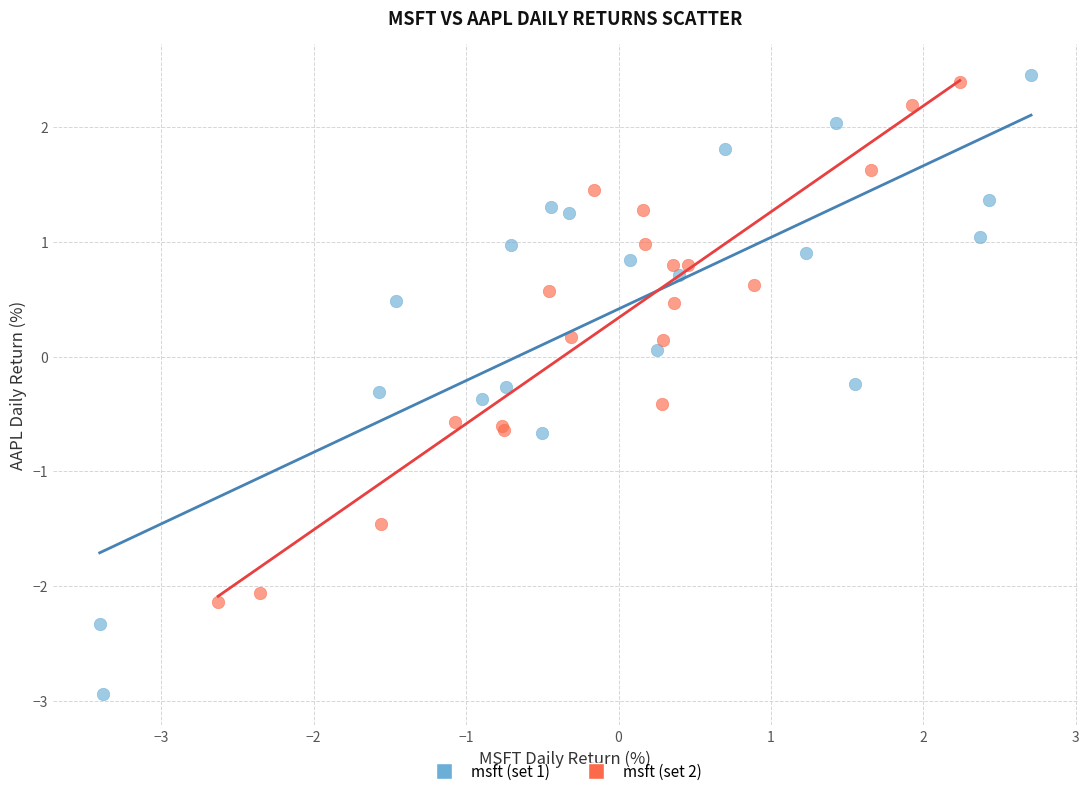

Which series has the widest spread of Y values?

msft (set 1)